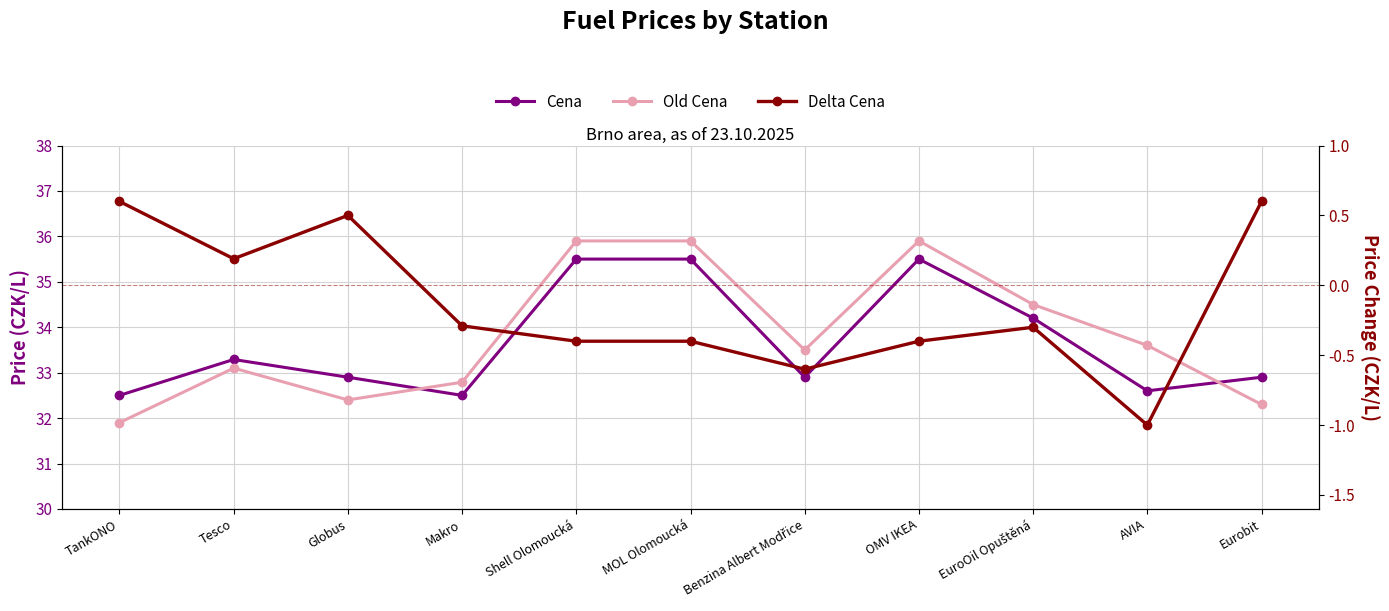

Count the Cena values in the range 32 to 35.

8